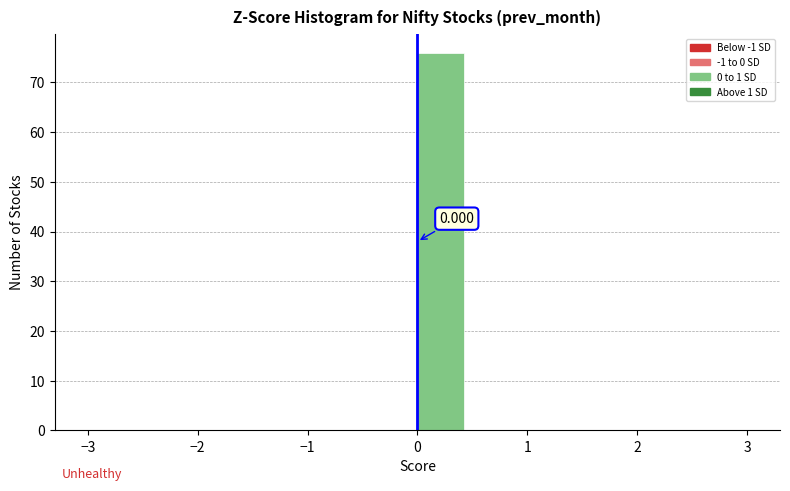

Which range on the x-axis has the tallest bar?

0.0 to 0.4